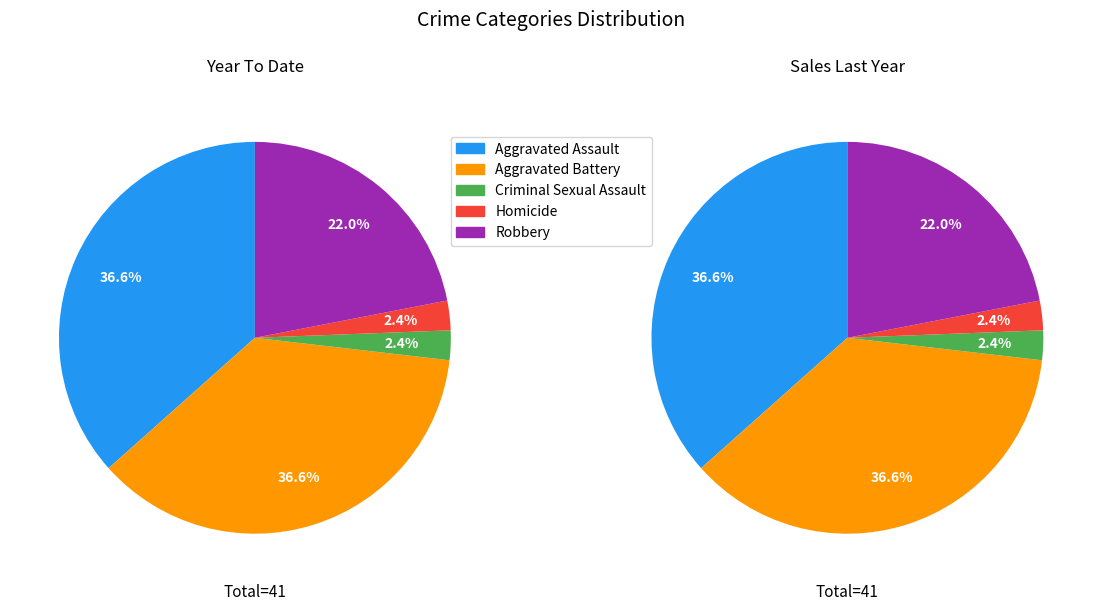

Is it true that Aggravated Assault is 24% of the pie?

False